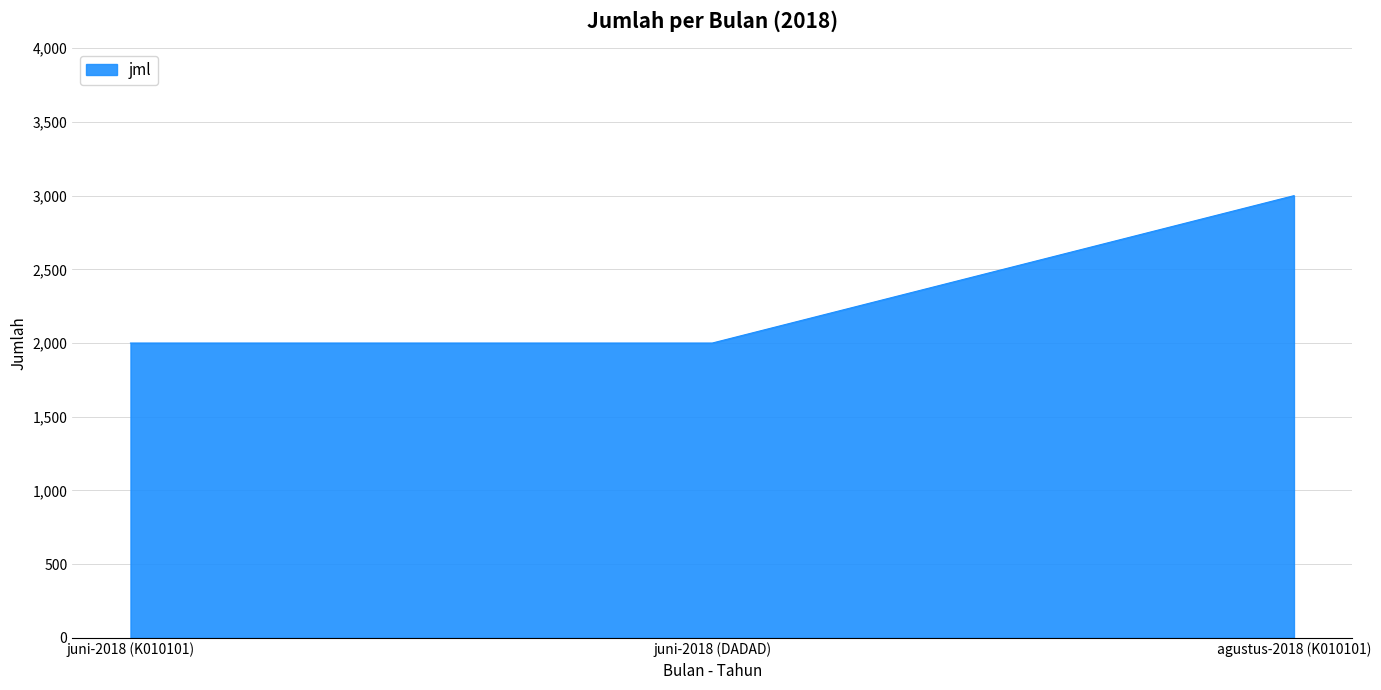

What is the ratio of the value at agustus-2018 (K010101) to the value at juni-2018 (DADAD)?

1.5